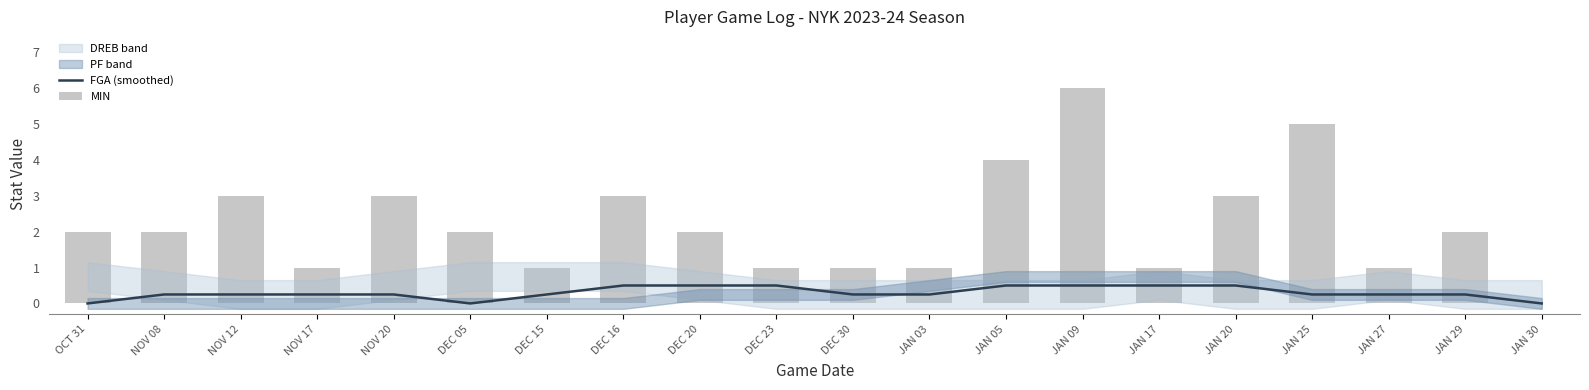

At which category is the sum across all series the highest?

JAN 09